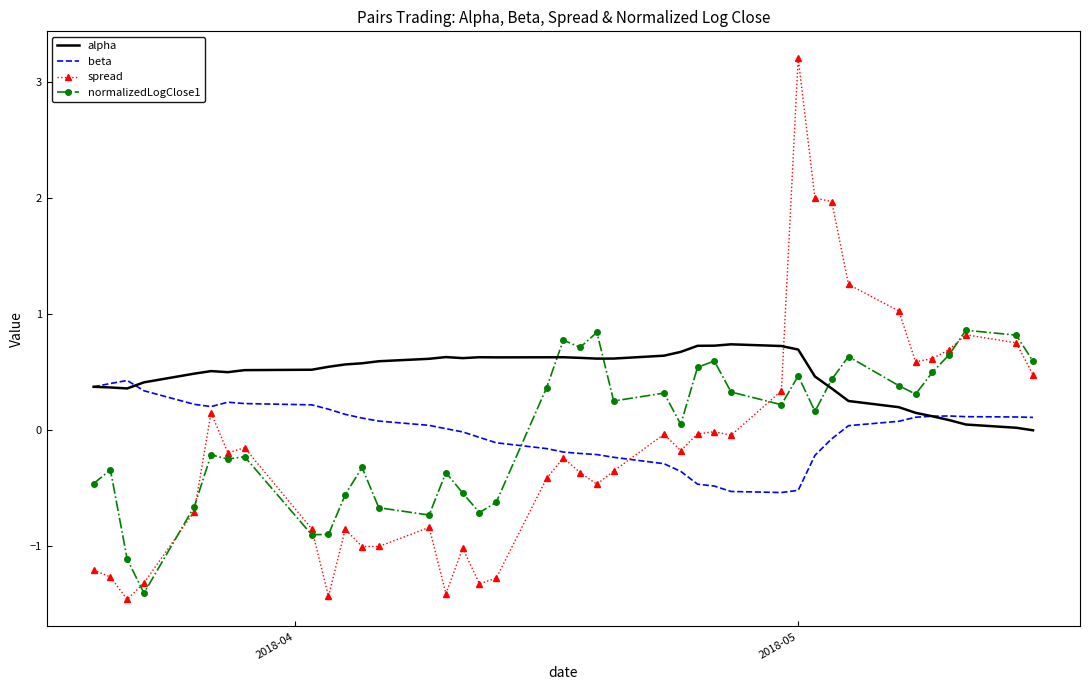

What is the maximum value for spread?

3.2